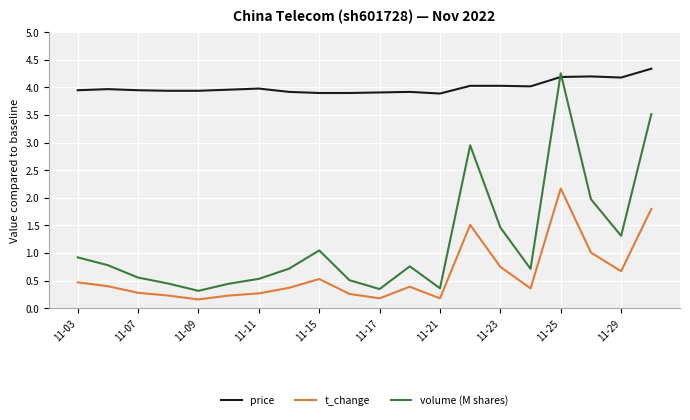

What is the difference between the maximum and minimum values in the volume (M shares) series?

3.9